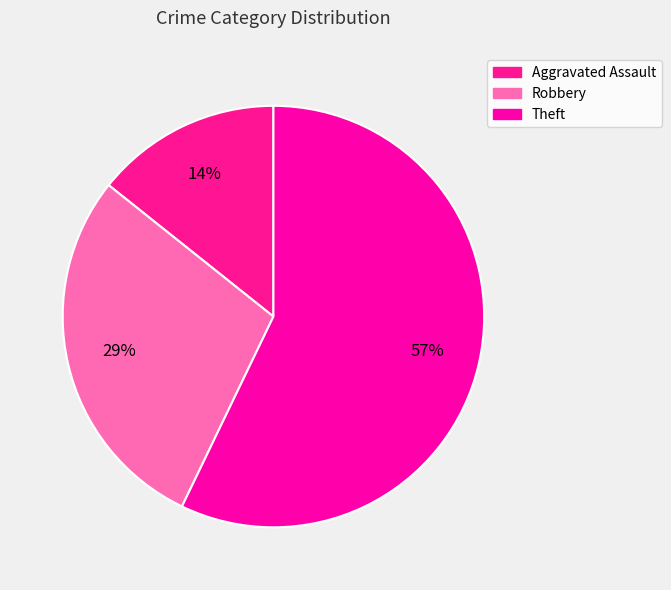

To the nearest percent, what is the average slice percentage?

33%